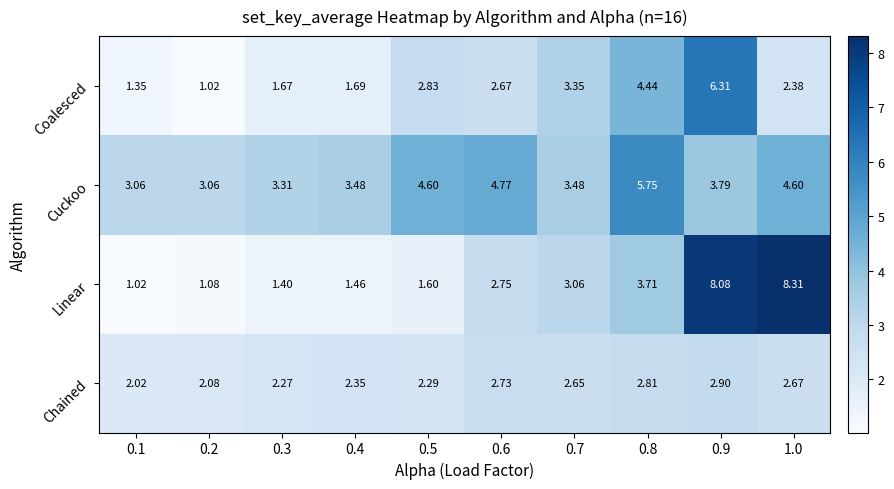

Rank the series by their average value, from highest to lowest.

Cuckoo, Linear, Coalesced, Chained